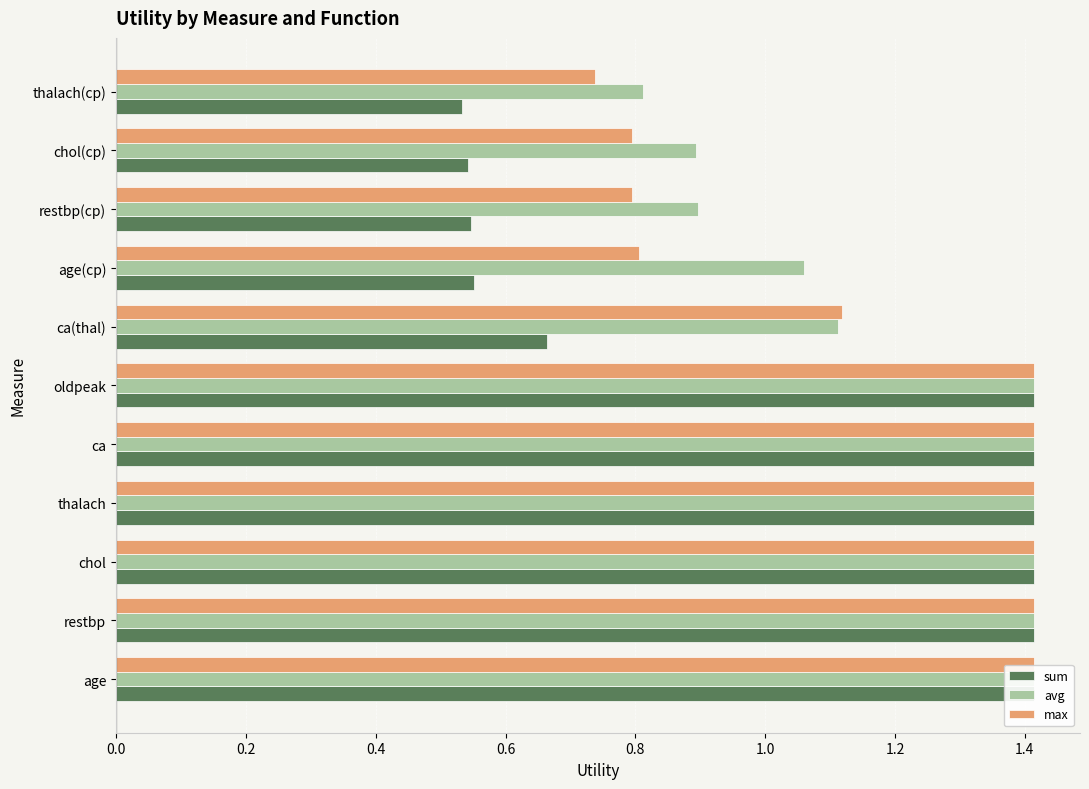

How many bars are there in each group?

3